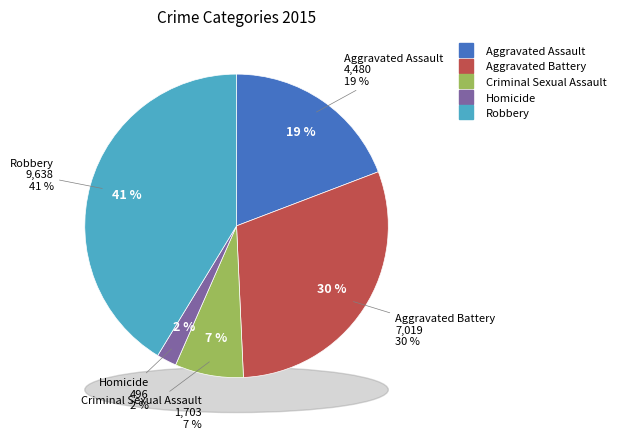

Which slice is the smallest?

Homicide